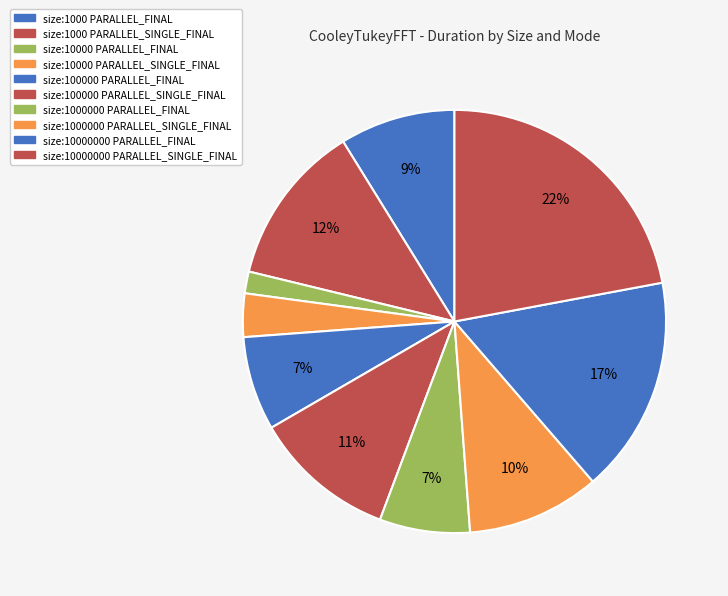

How many slices are in this pie chart?

10